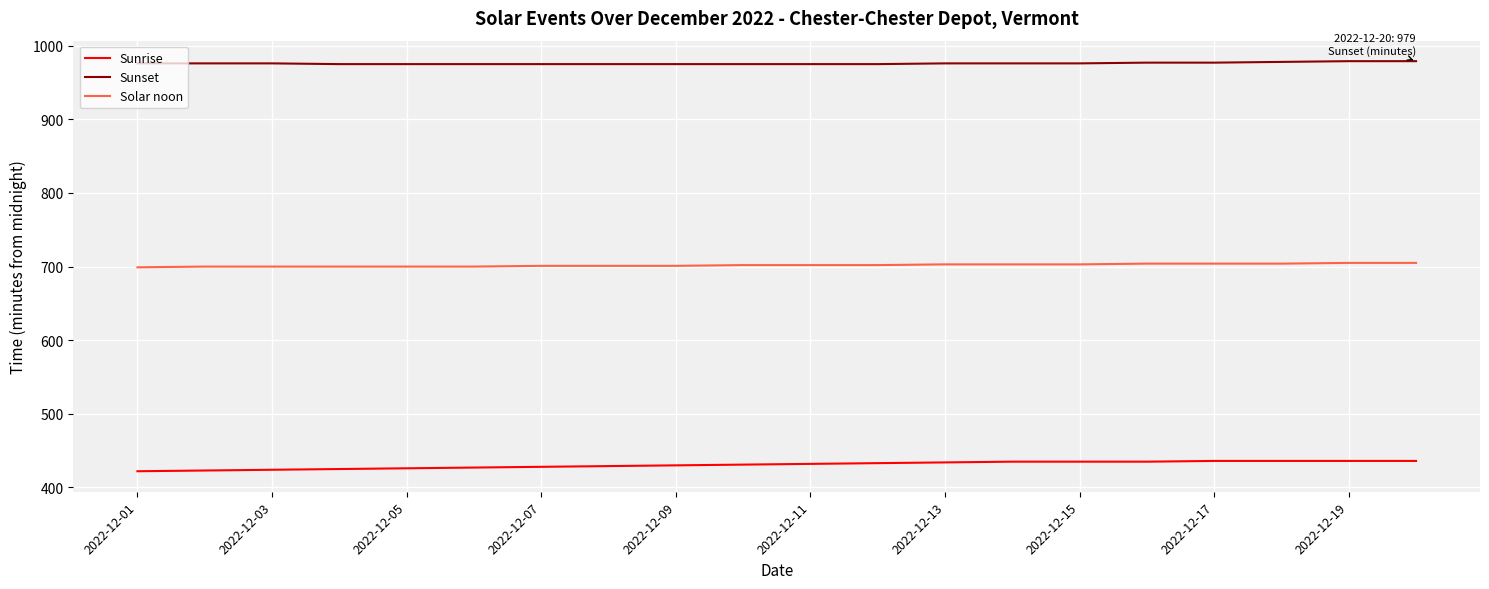

Which series has the largest total across all categories?

Sunset